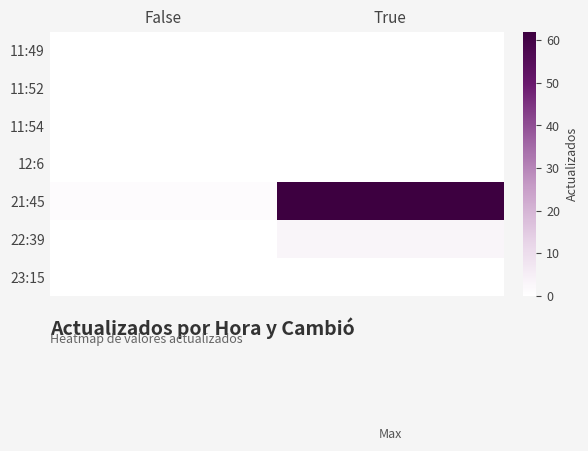

Reading left to right, extract all data points from this chart.

11:49: False=0	True=0
11:52: False=0	True=0
11:54: False=0	True=0
12:6: False=0	True=0
21:45: False=1	True=62
22:39: False=0	True=3
23:15: False=0	True=0